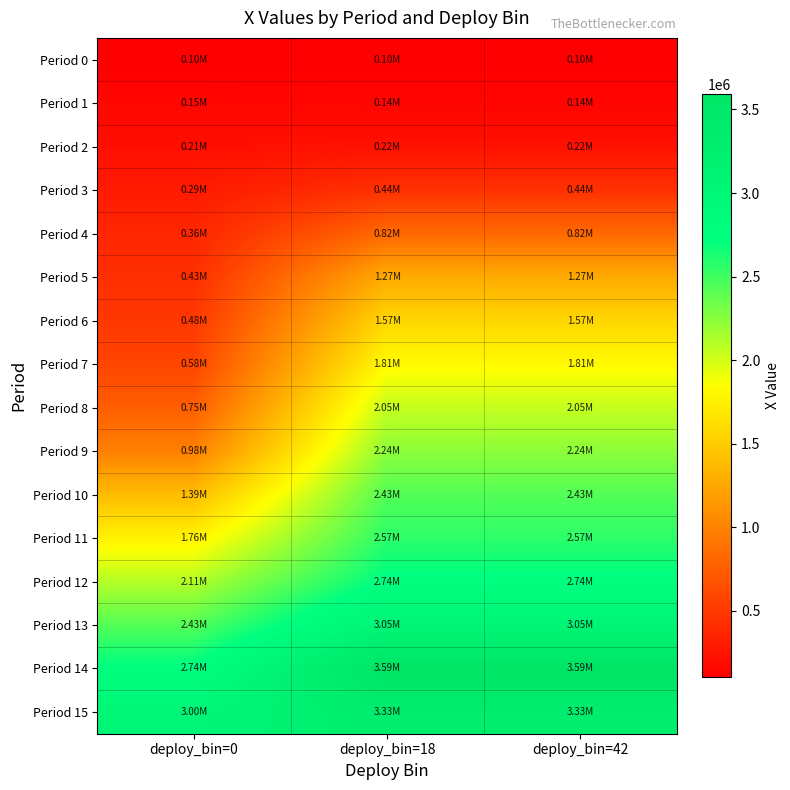

What is the total value across all series at deploy_bin=42?

28382486.8